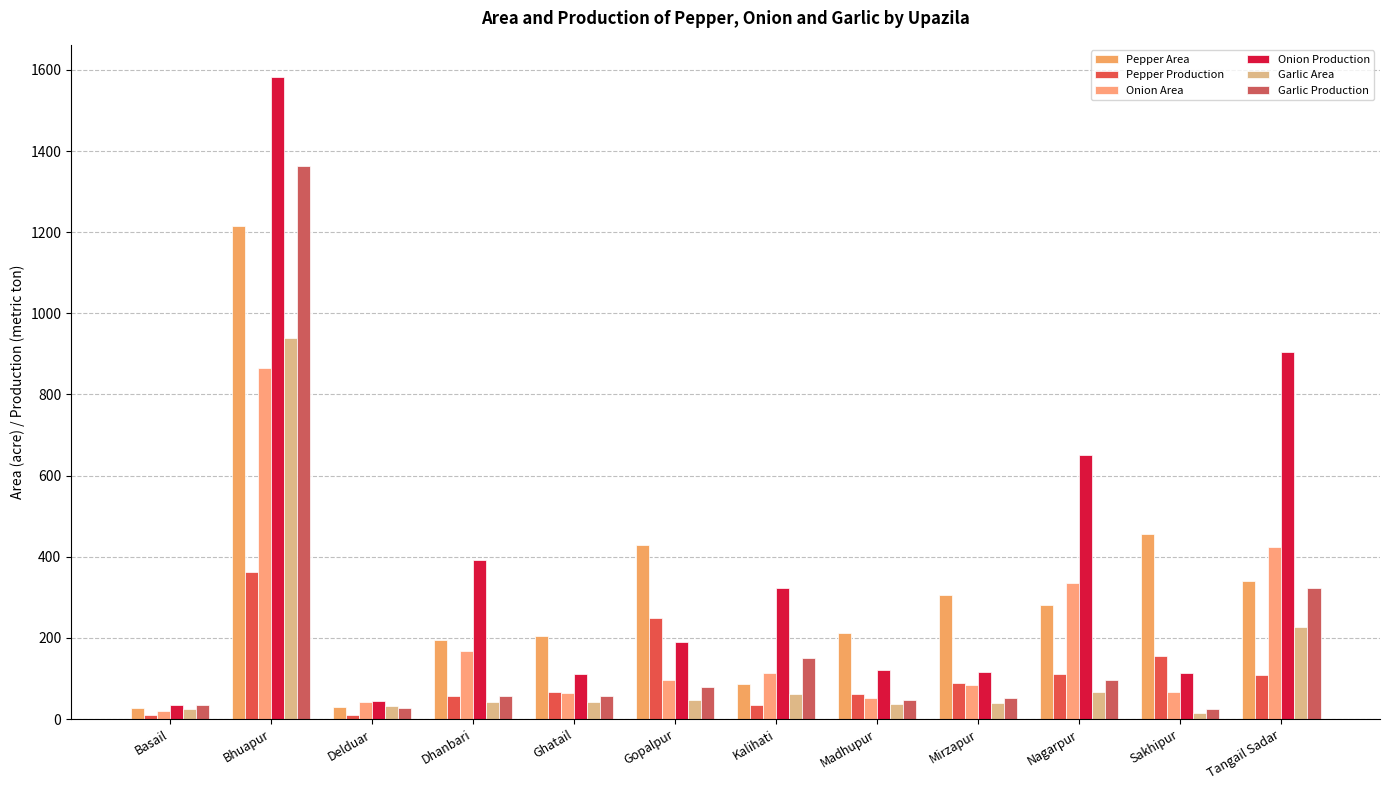

What is the highest value of the Garlic Production series?

1363.4